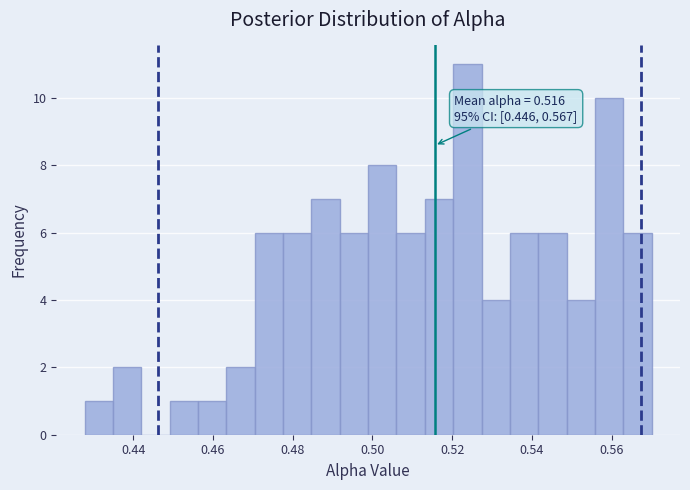

Read against the x-axis, roughly where is the centre of the tallest bar?

0.524